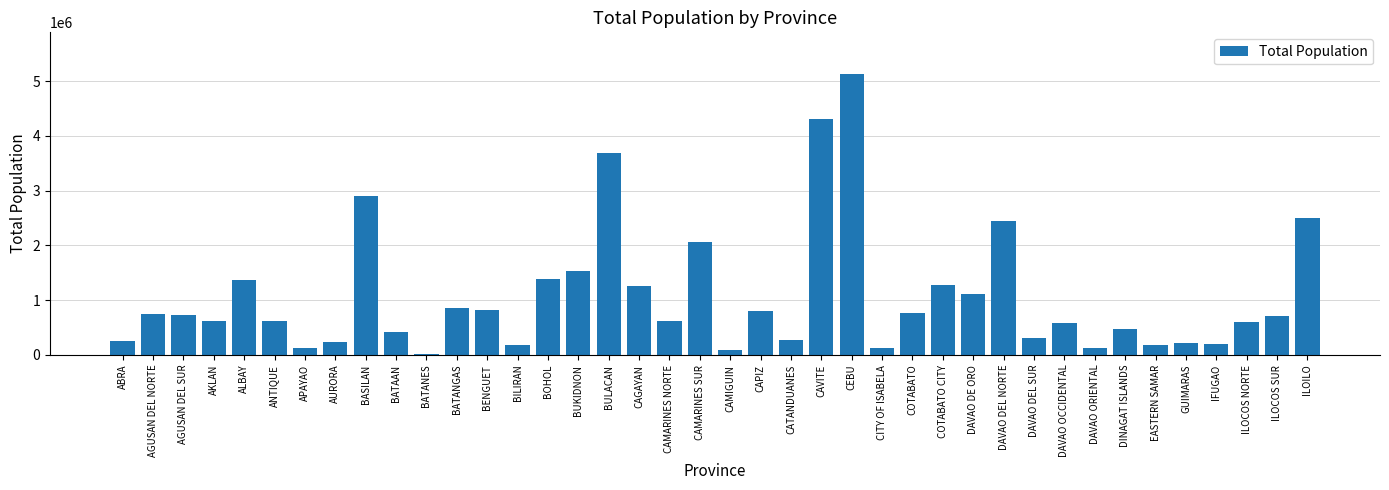

What is the sum of all values?

42748198